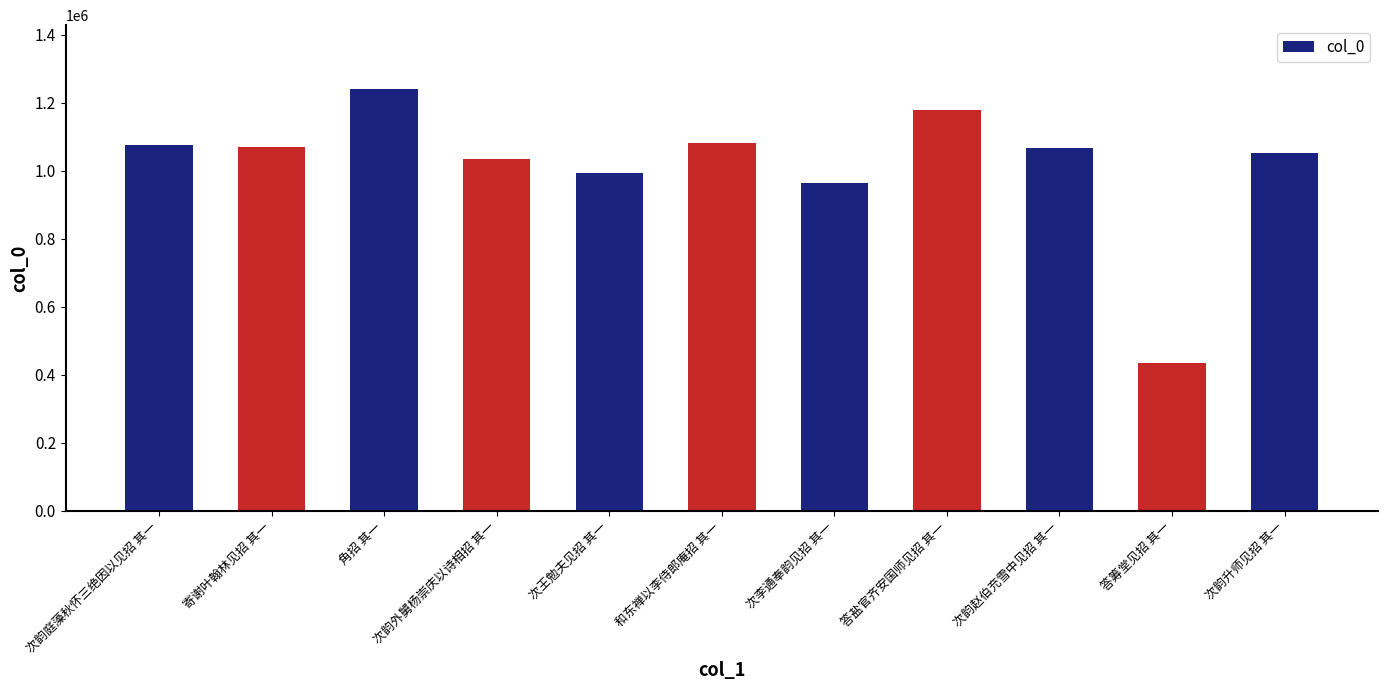

What is the greatest value displayed?

1242357